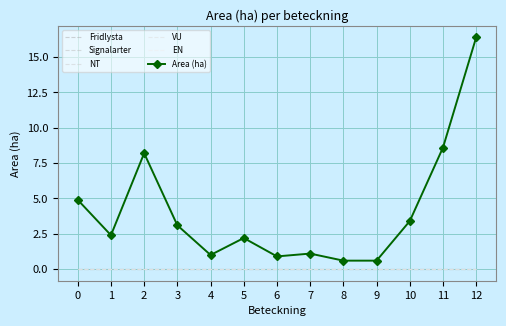

Which has a higher value, 3 or 10?

3